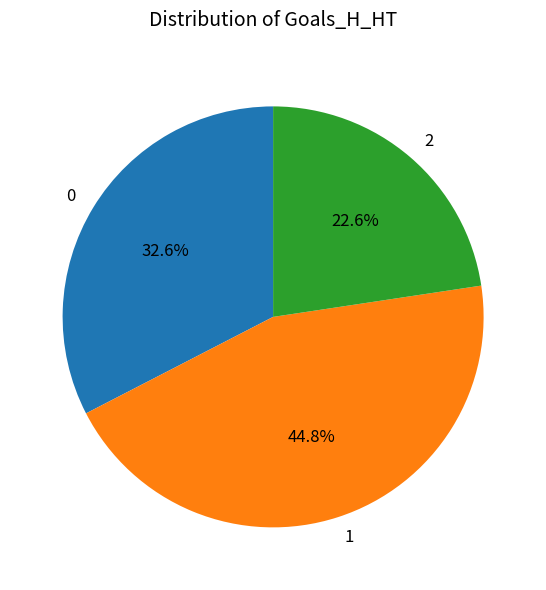

To the nearest percent, what portion does 0 represent?

33%